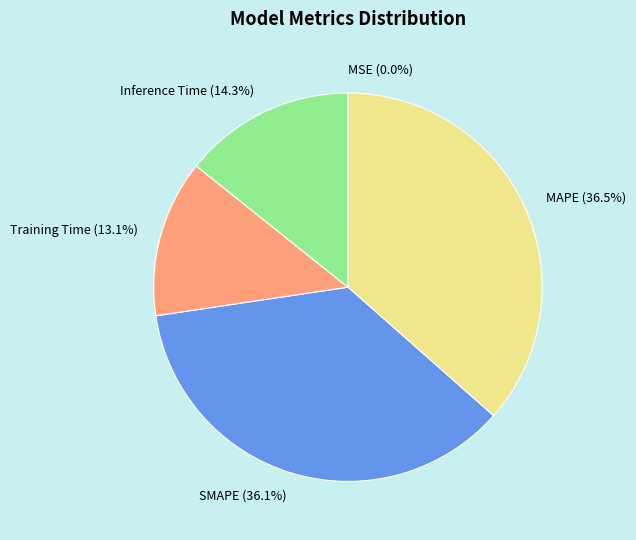

True or false: SMAPE accounts for 51% of the total.

False